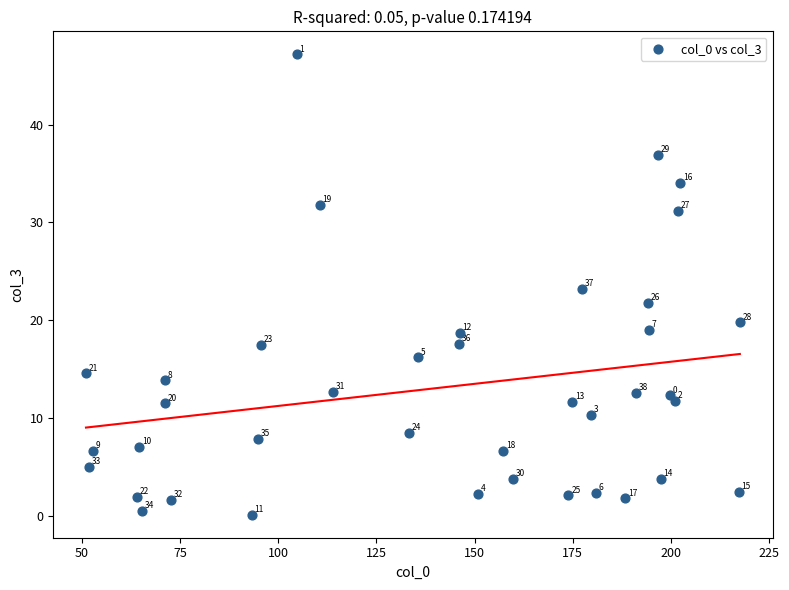

What is the range of X values (max minus min)?

166.6